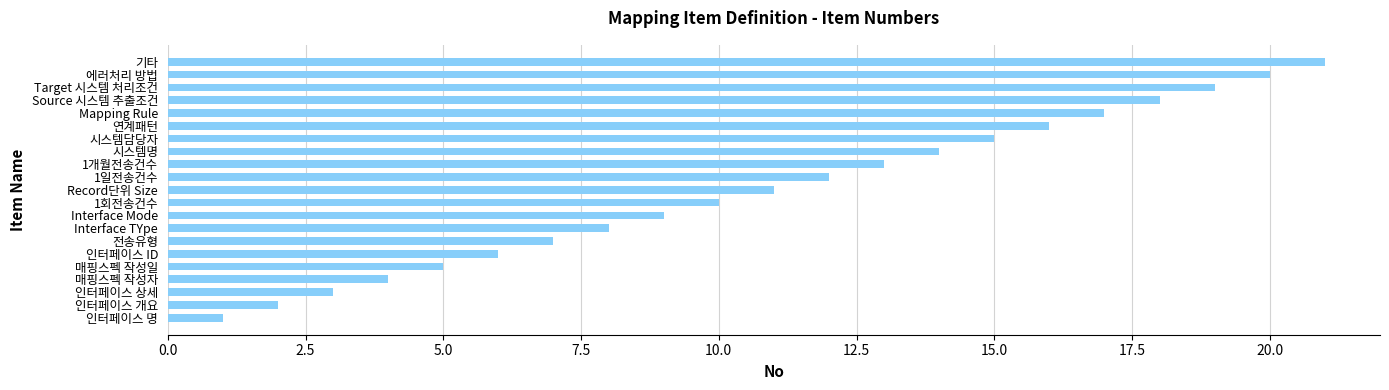

Approximately how many times larger is the value at 시스템담당자 compared to 연계패턴?

0.9